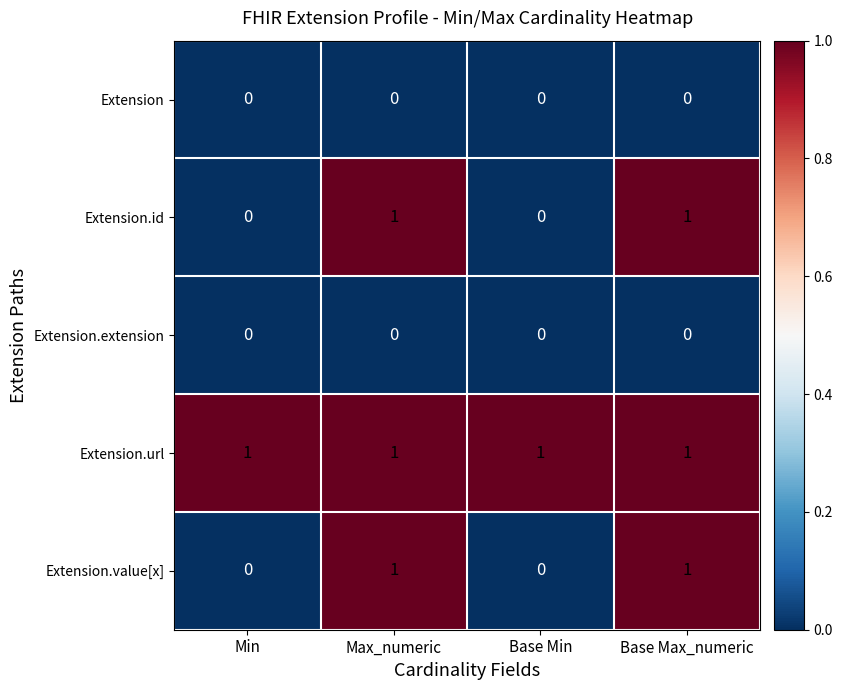

The Extension.url series shows 1 at Base Max_numeric. True or false?

True